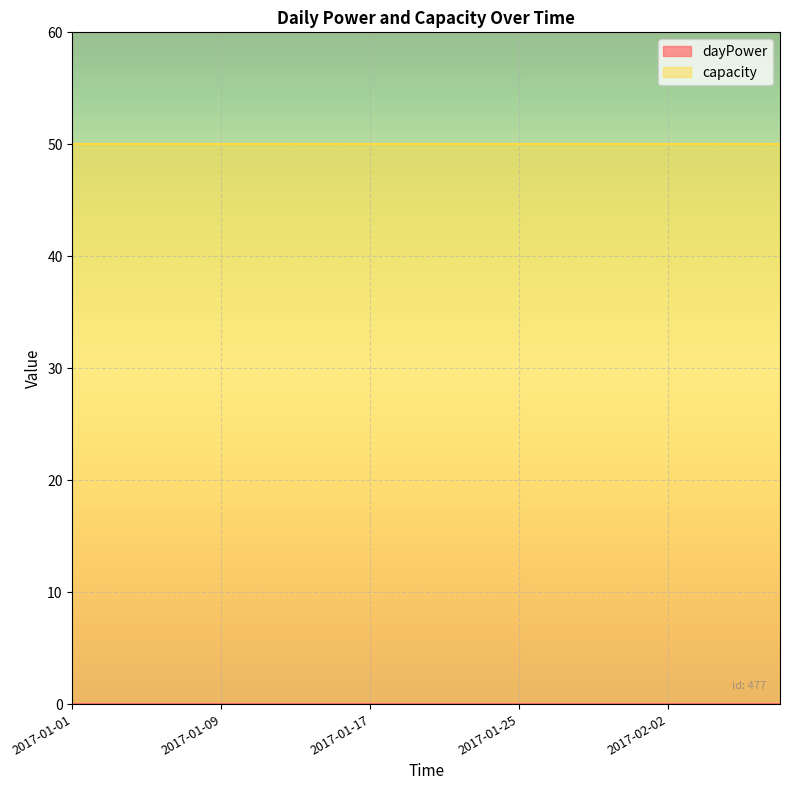

How many data points does each series have?

20